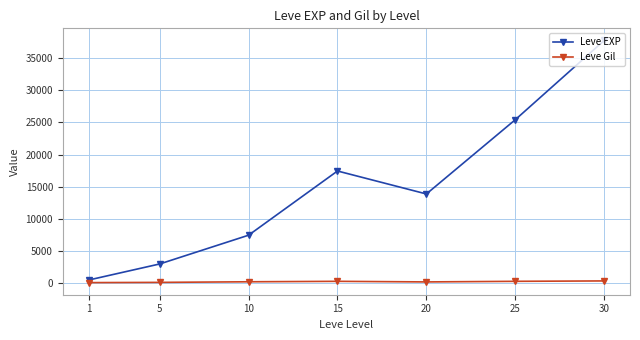

List the series in order of their overall mean, highest first.

Leve EXP, Leve Gil